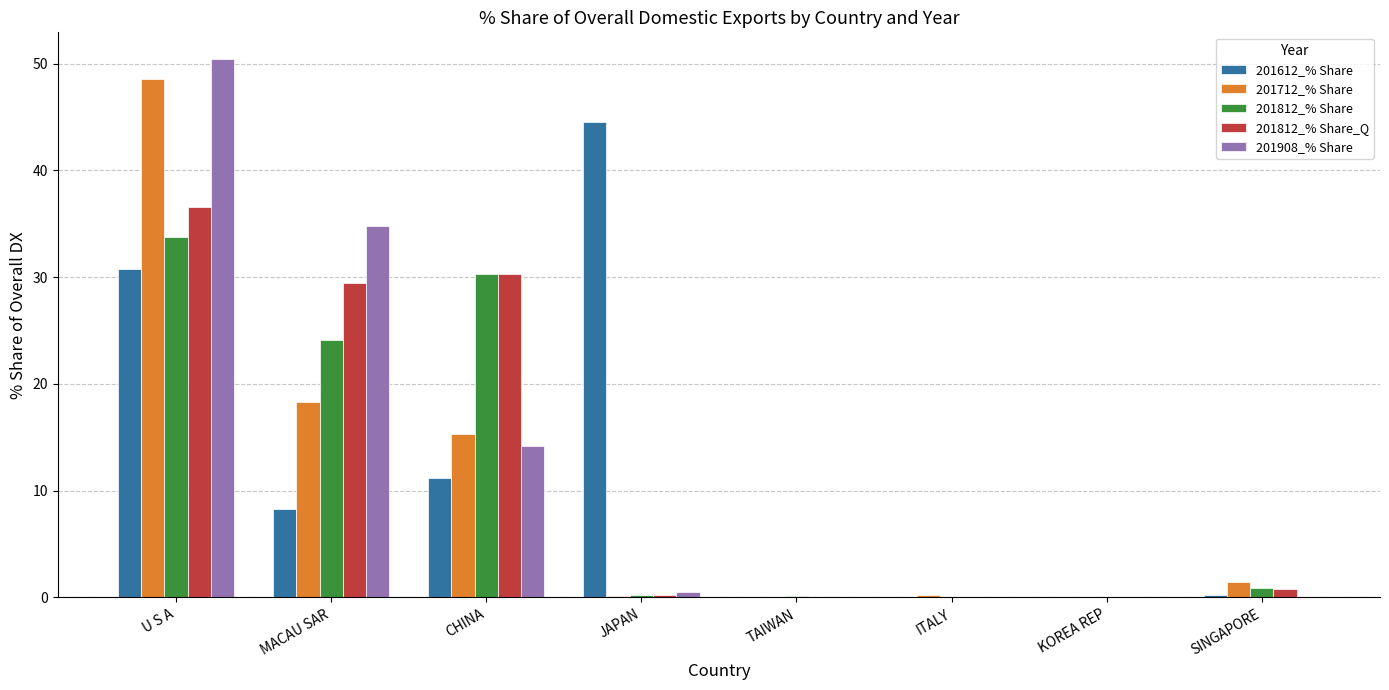

What is the sum of all 201812_% Share values?

89.5